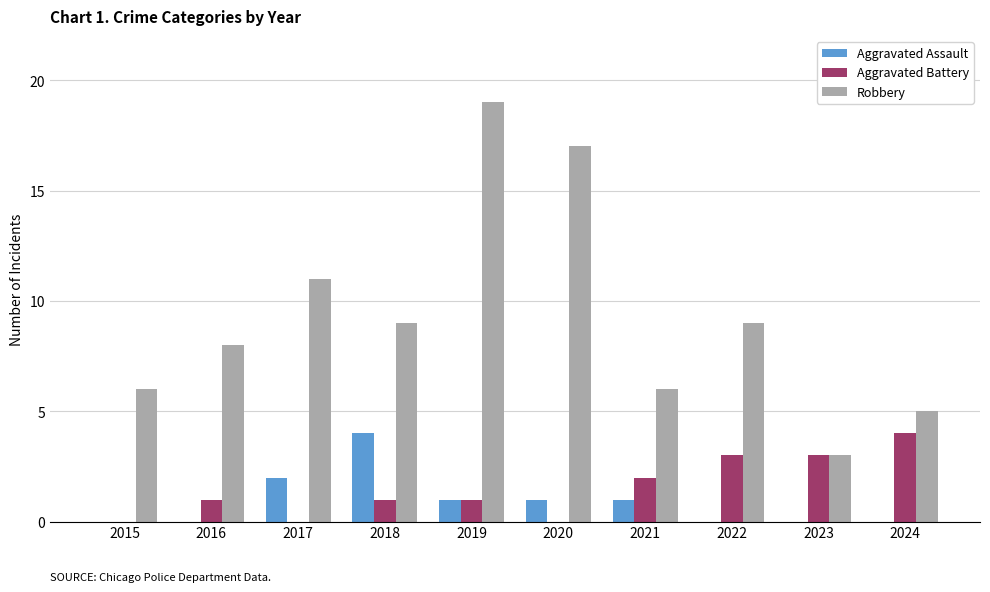

What is the sum of the Aggravated Battery values at 2023 and 2015?

3